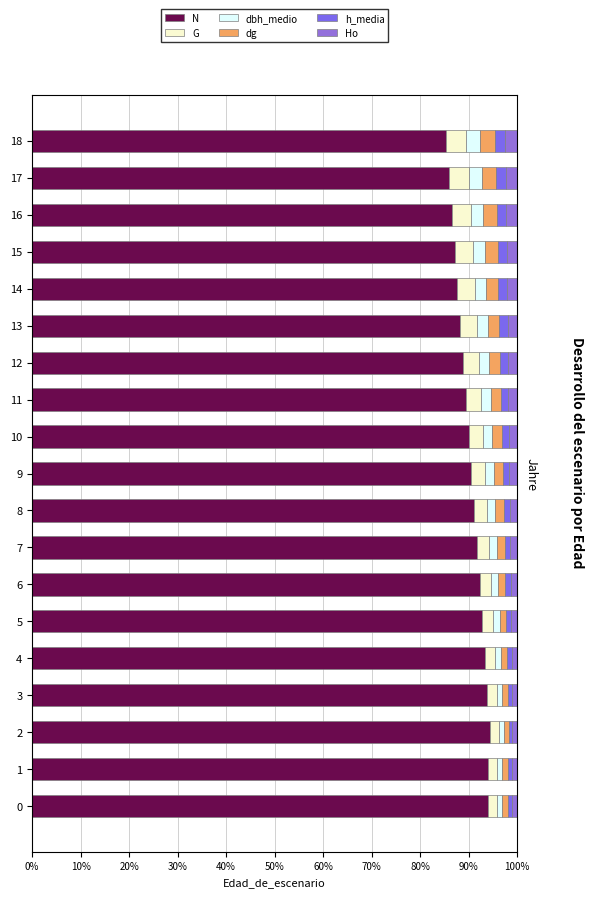

What is the label of the 18th bar from the left?

17